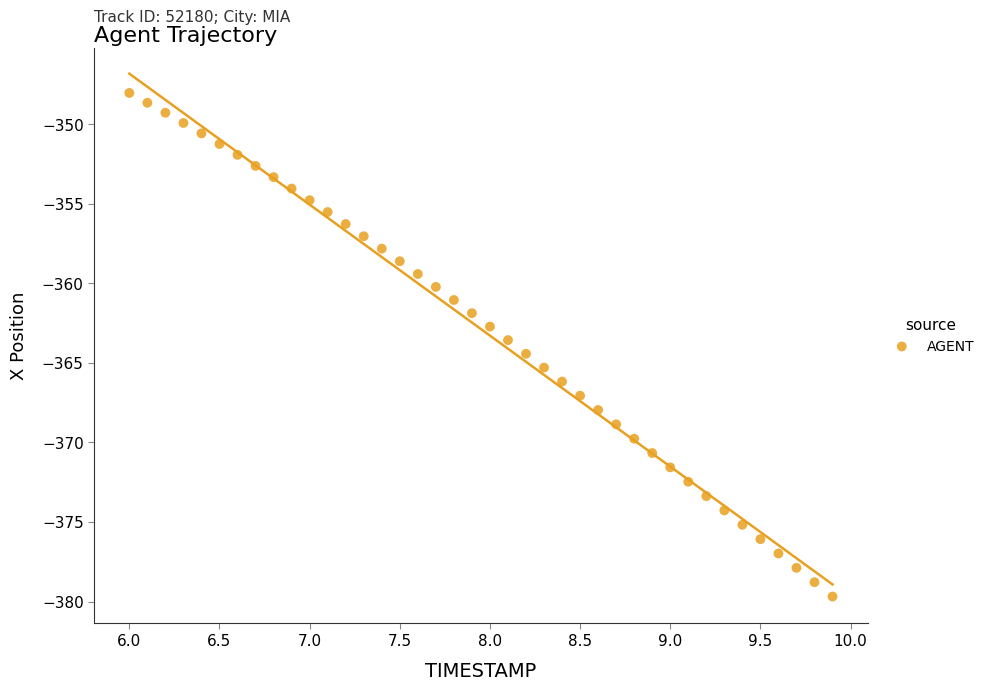

What is the range of Y values (max minus min)?

31.7